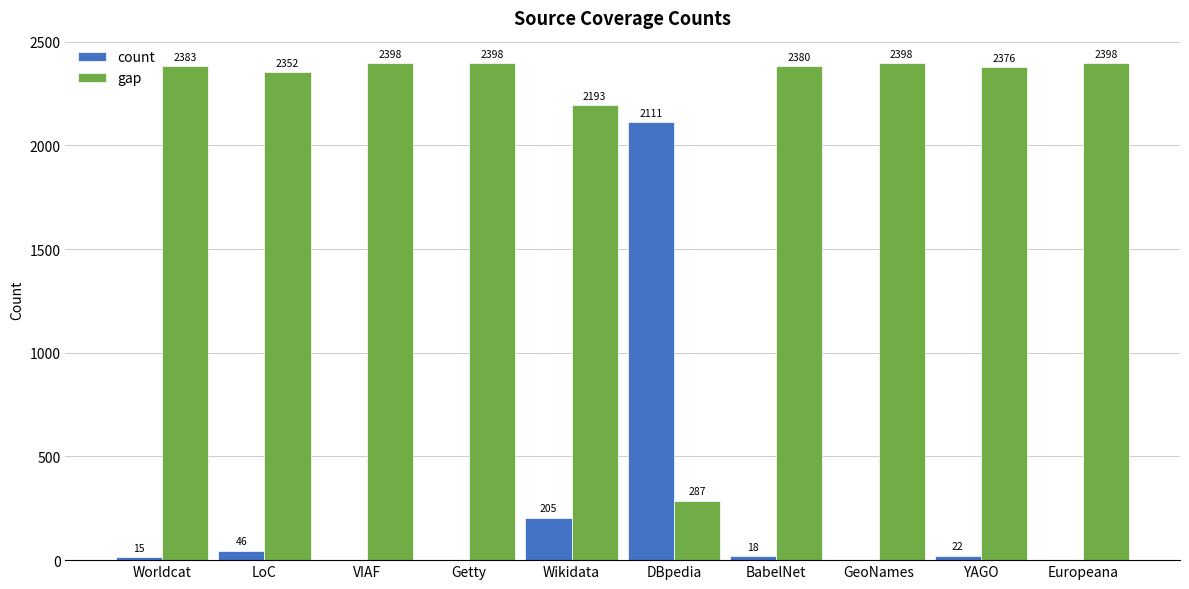

Is it true that count equals 927 at Getty?

False